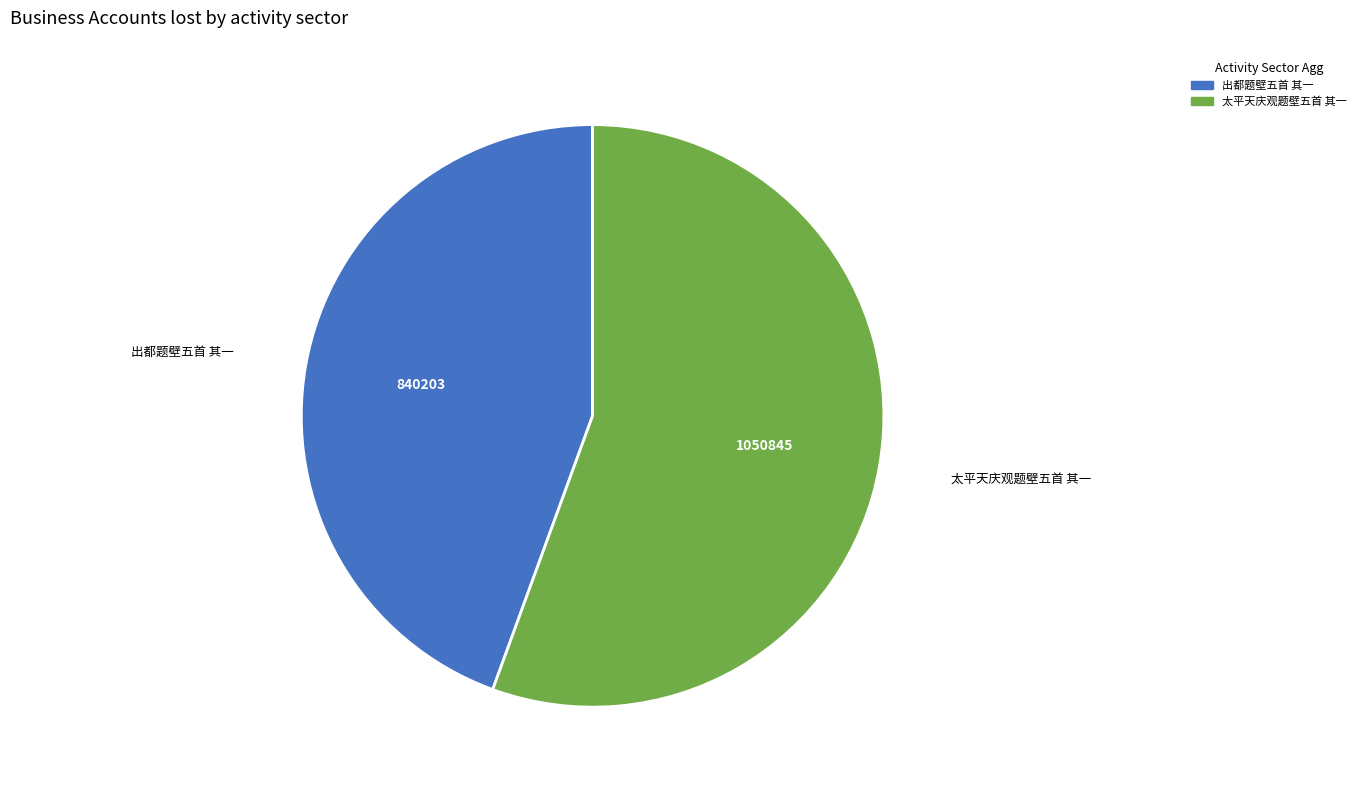

True or false: 出都题壁五首 其一 accounts for 44% of the total.

True